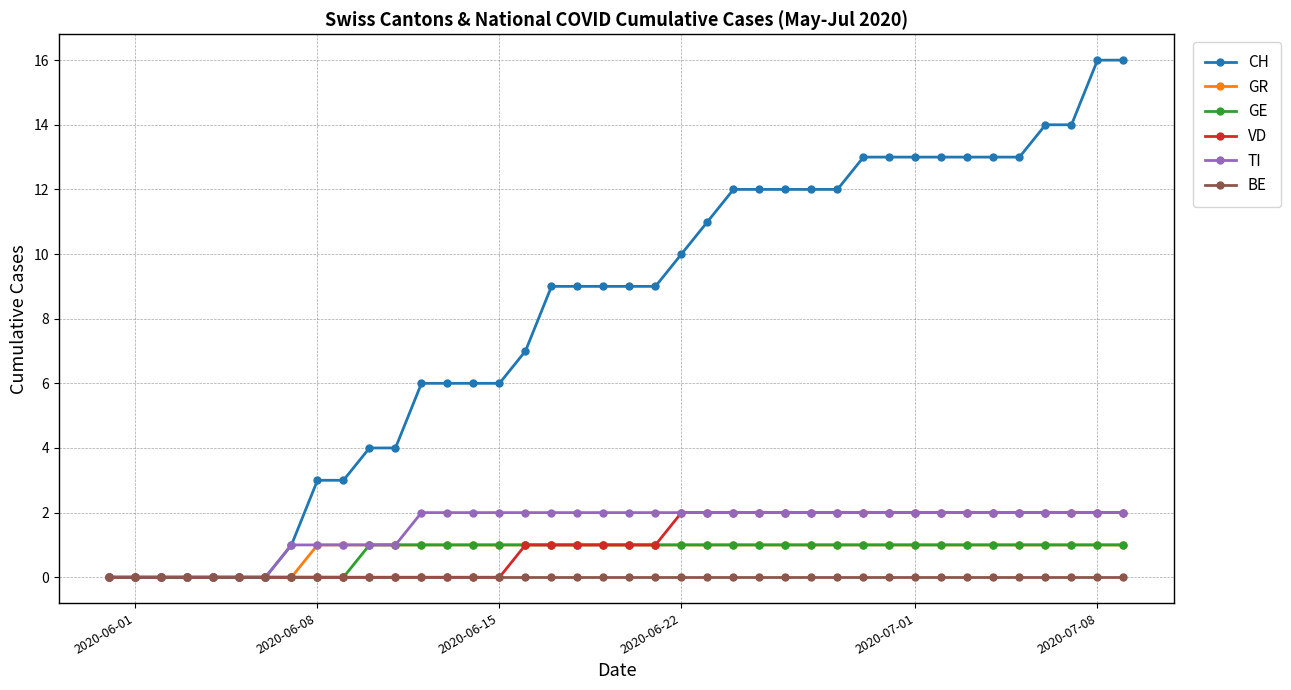

What is the value of the GR point at the 29th from the left?

1